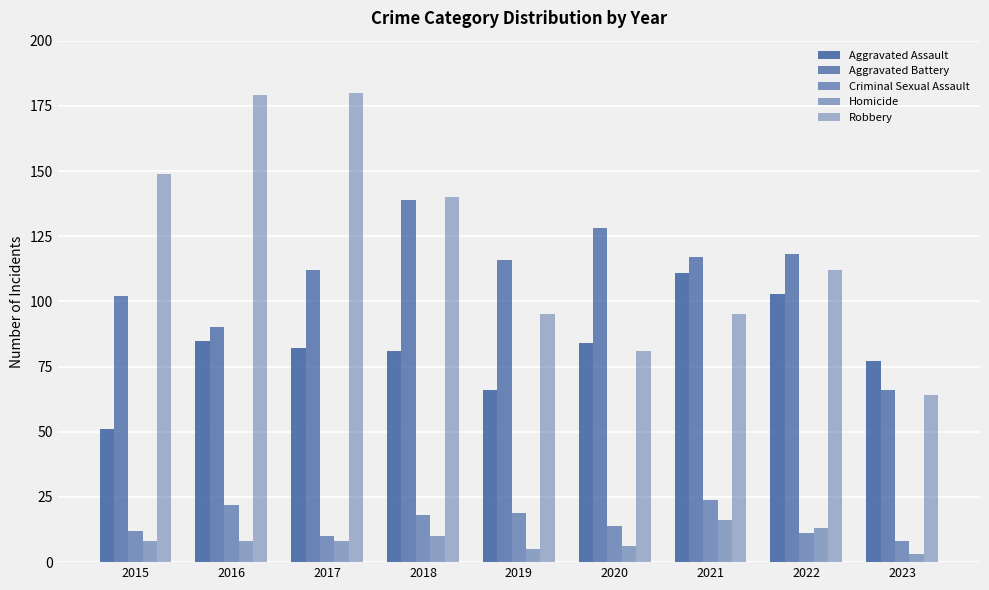

How many series are shown in this chart?

5